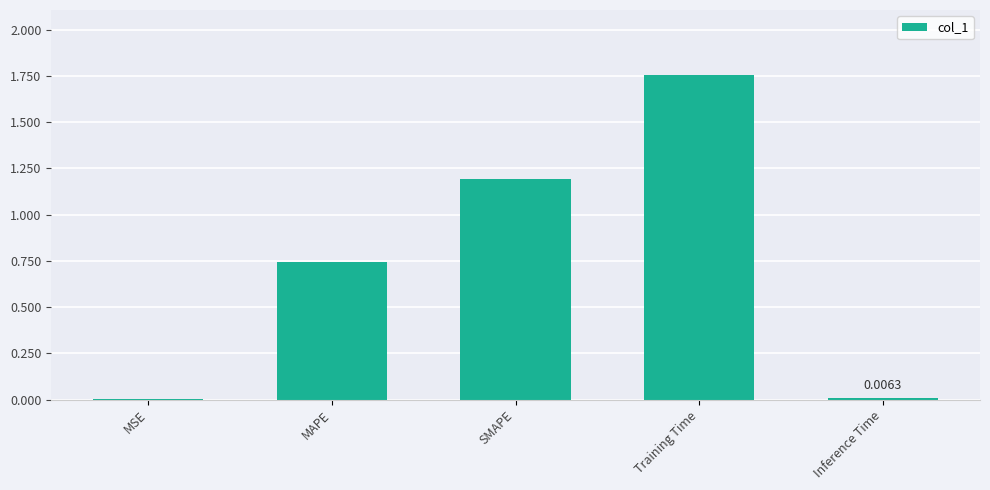

Between MAPE and SMAPE, which is larger?

SMAPE